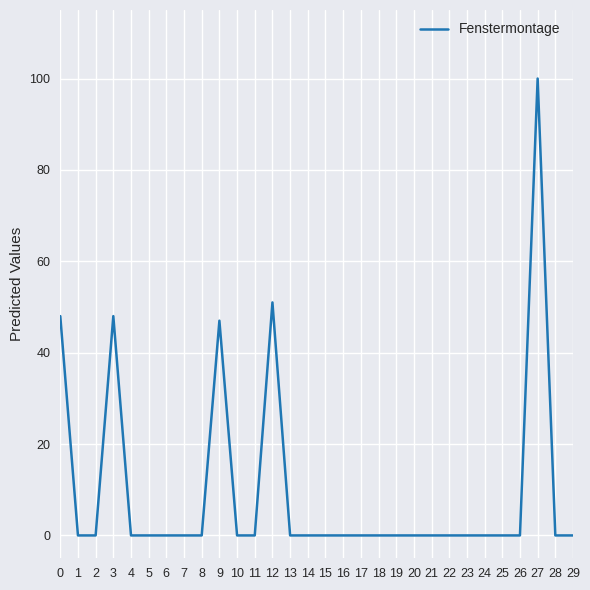

At which category does the data reach its first local peak?

3